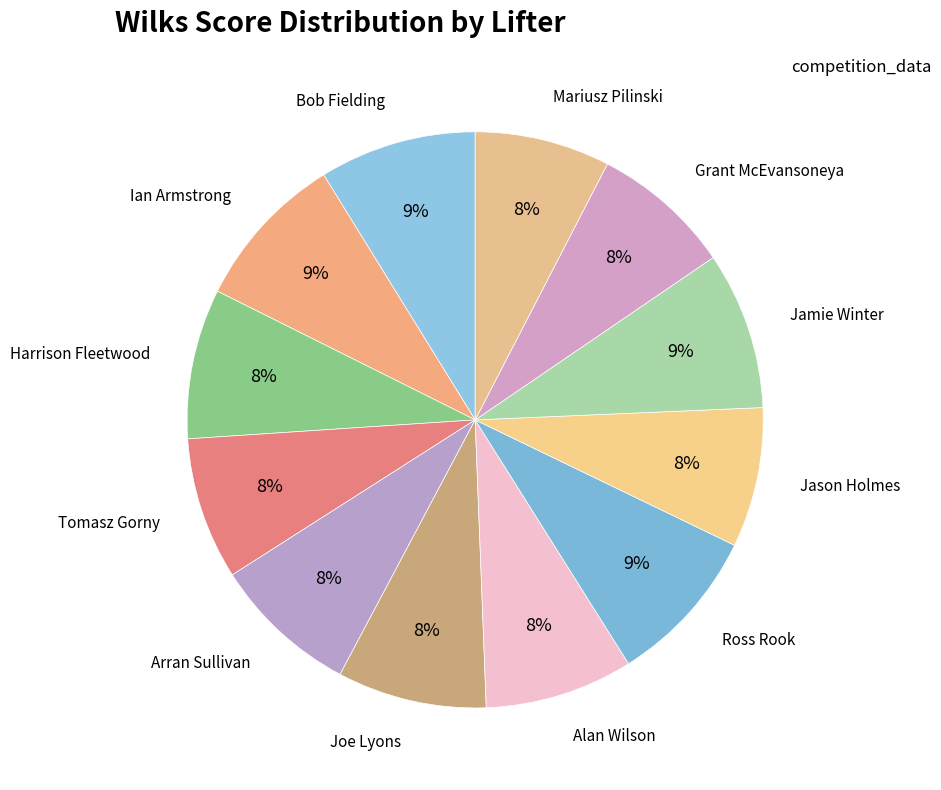

Count the number of slices in the pie.

12